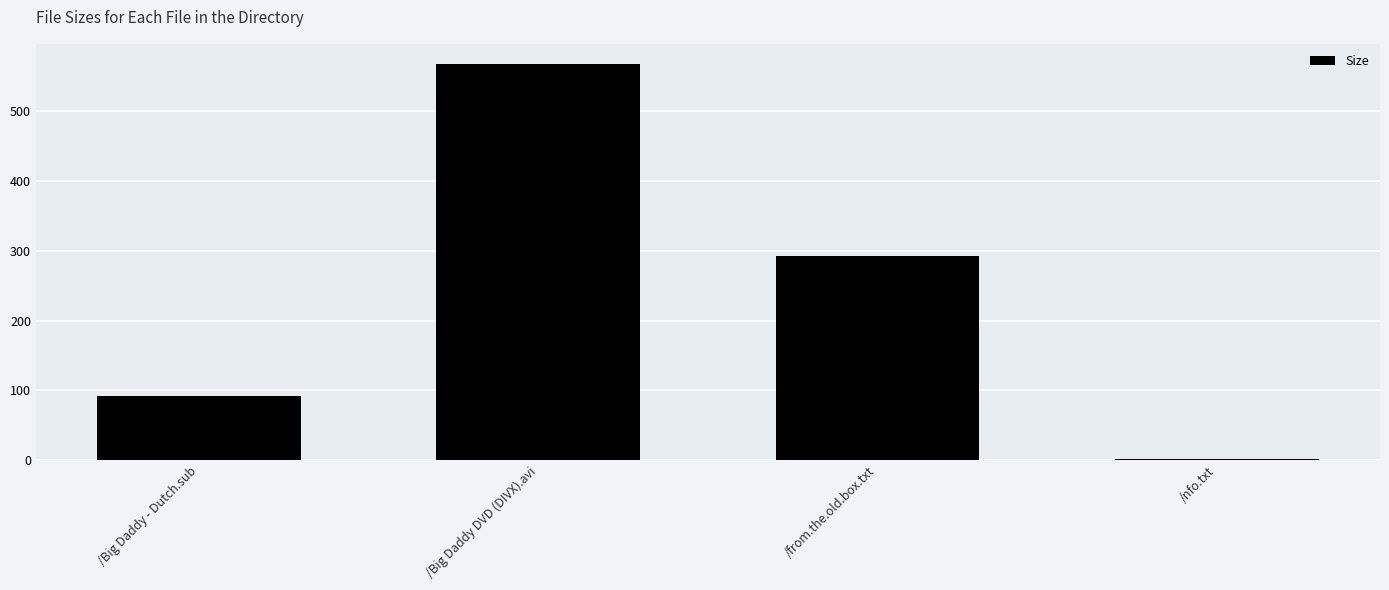

The chart shows a value of 568.6 at /Big Daddy DVD (DIVX).avi. True or false?

True